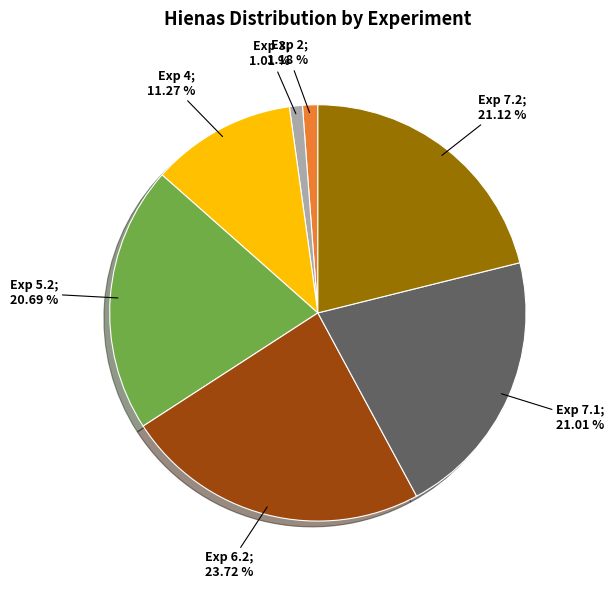

Is there a majority slice in this chart?

No